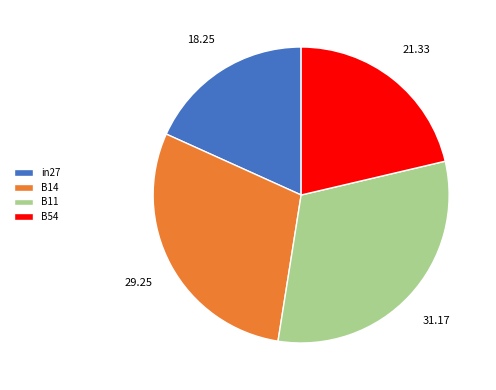

Between B54 and B14, which is larger?

B14